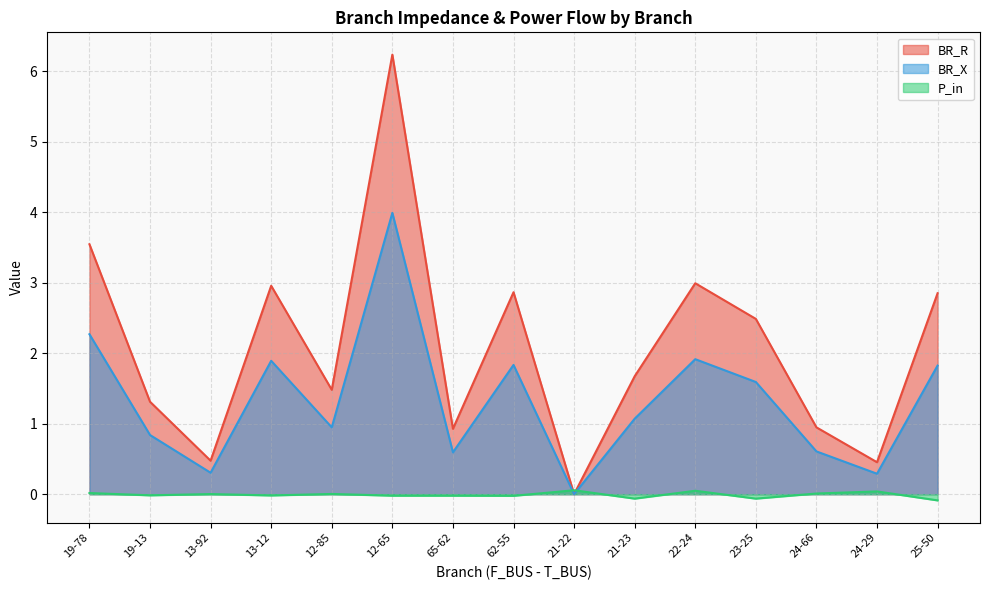

Where do P_in and BR_R first cross each other?

62-55 and 21-22